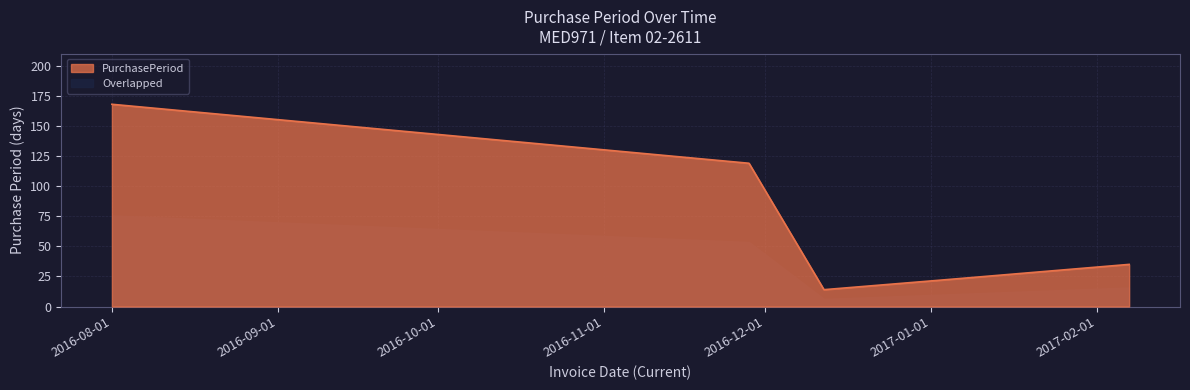

The chart shows a value of 14 at 2016-12-12. True or false?

True